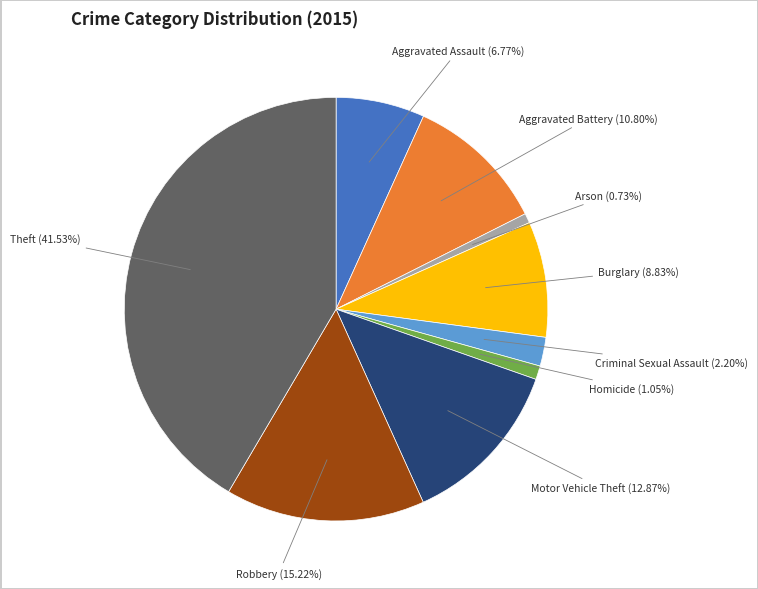

To the nearest percent, what is the average slice percentage?

11%